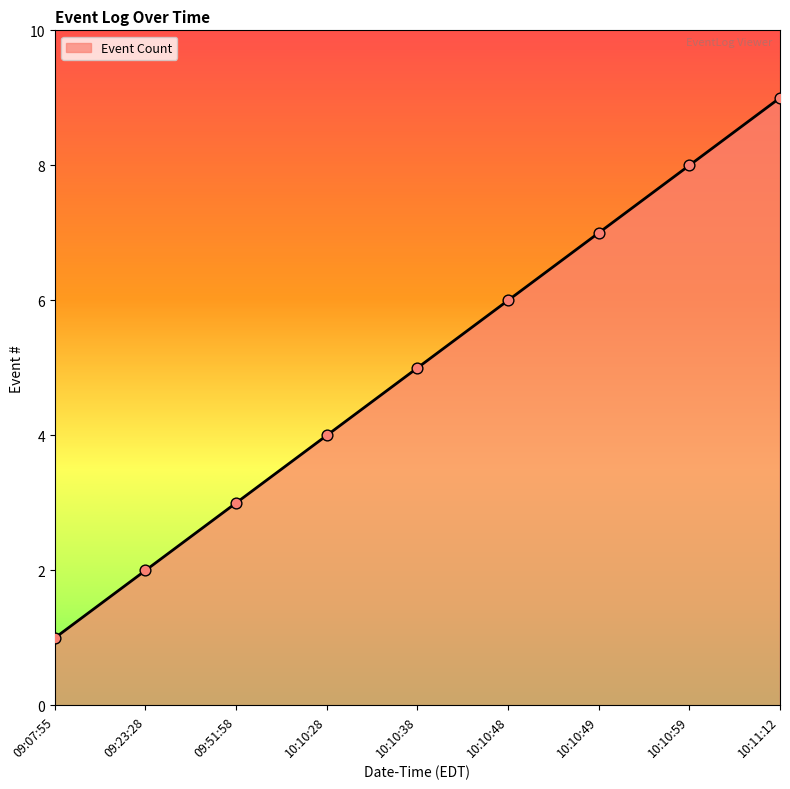

What is the change in value from 10:10:48 to 10:10:59?

+2